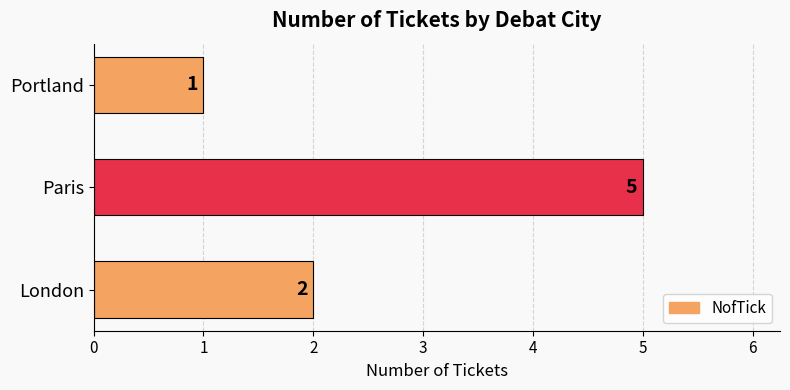

Where is the data nearest to the value 3?

London